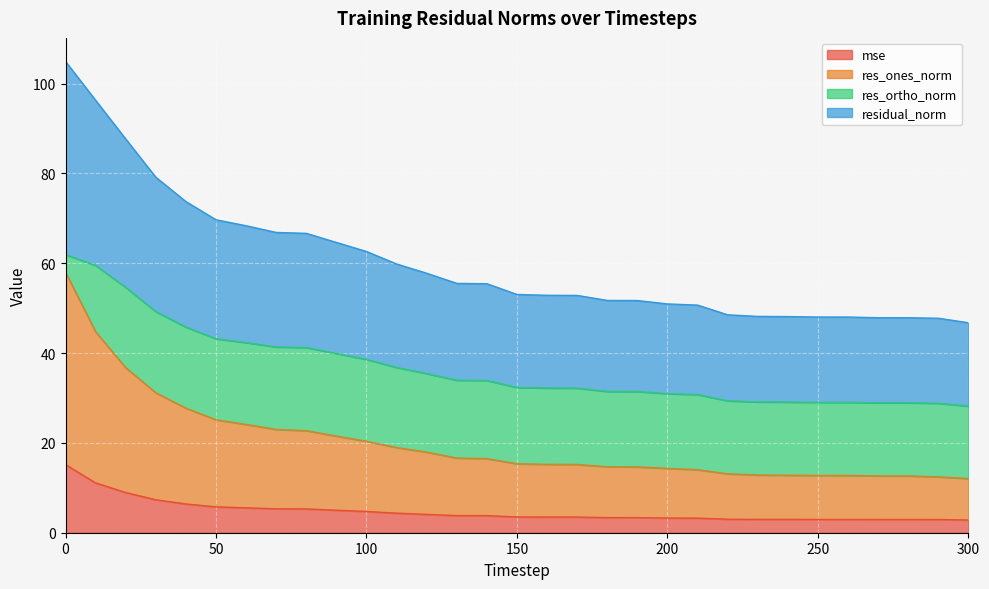

What is the highest value of the mse series?

15.2